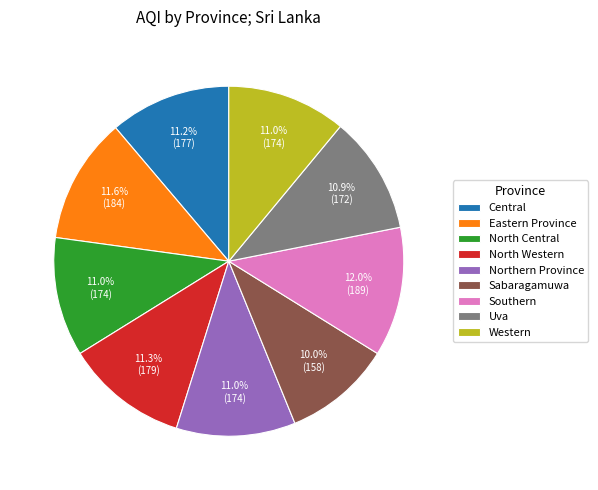

Which category has the smallest portion of the pie?

Sabaragamuwa